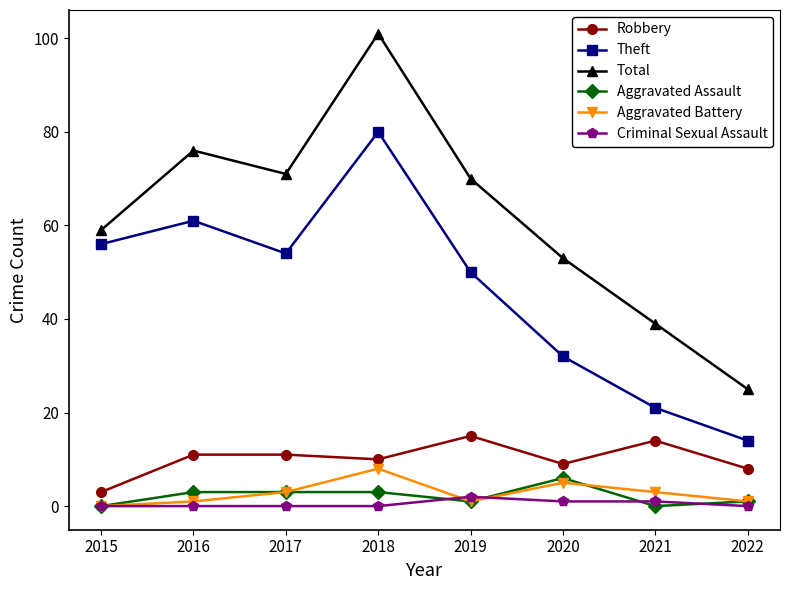

True or false: Aggravated Assault and Robbery intersect in this chart.

False